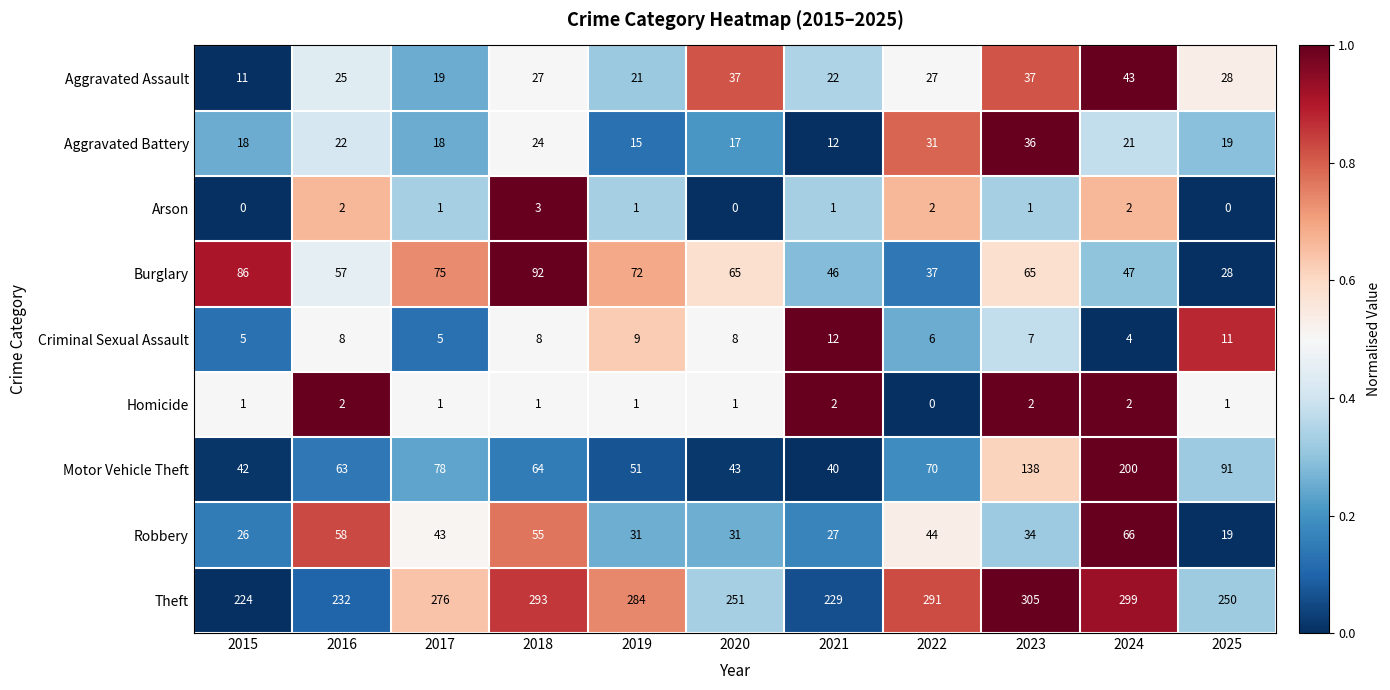

Is it true that Criminal Sexual Assault equals 3 at 2021?

False